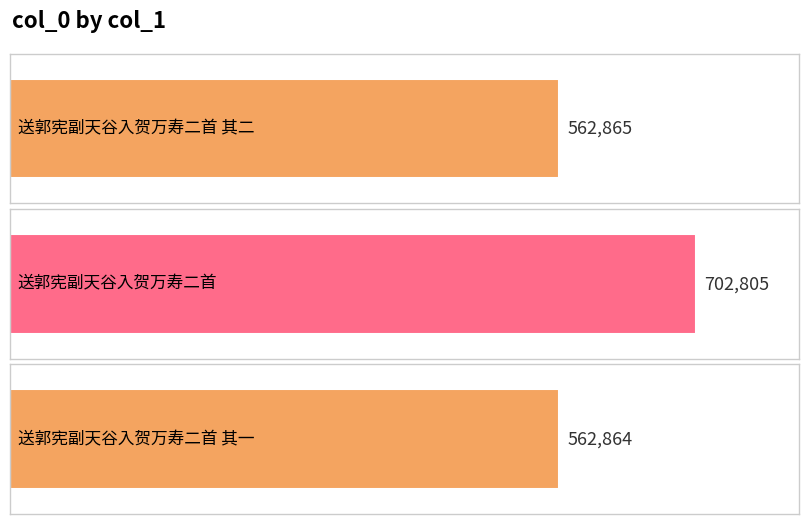

What is the minimum value shown in the chart?

562864